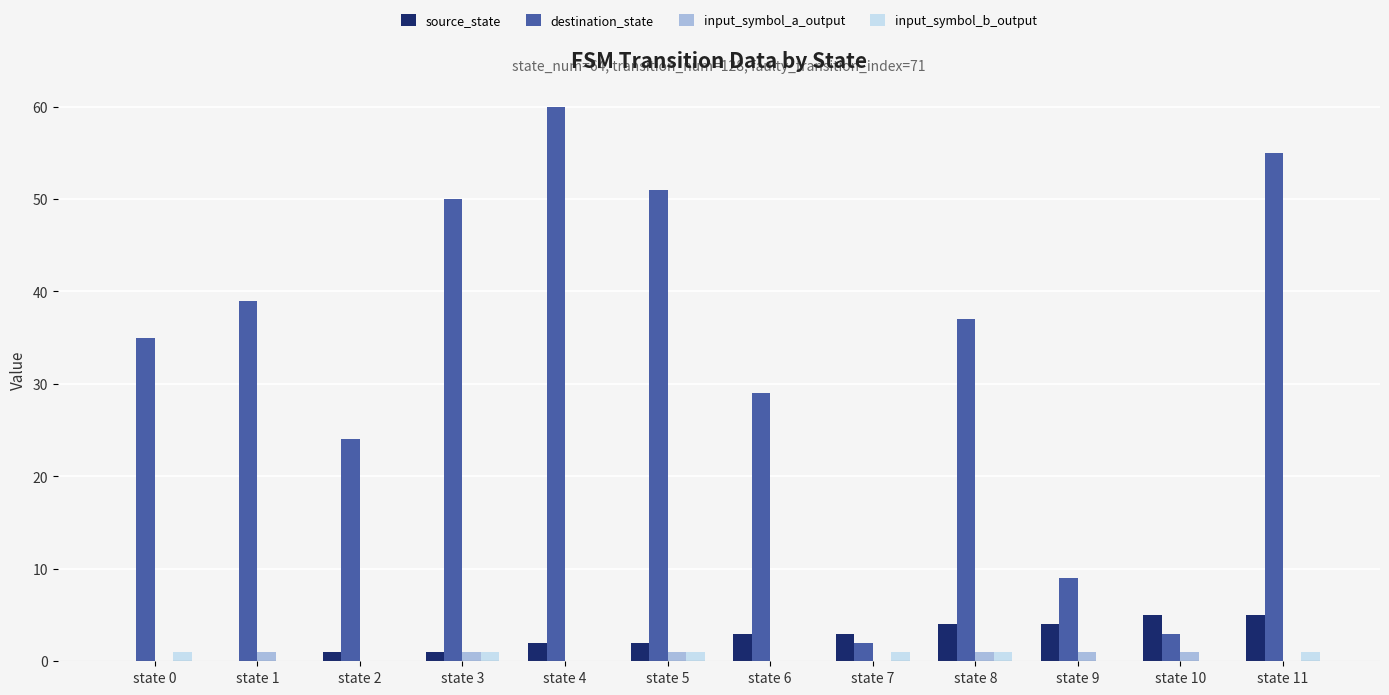

What is the total value across all series at state 6?

32